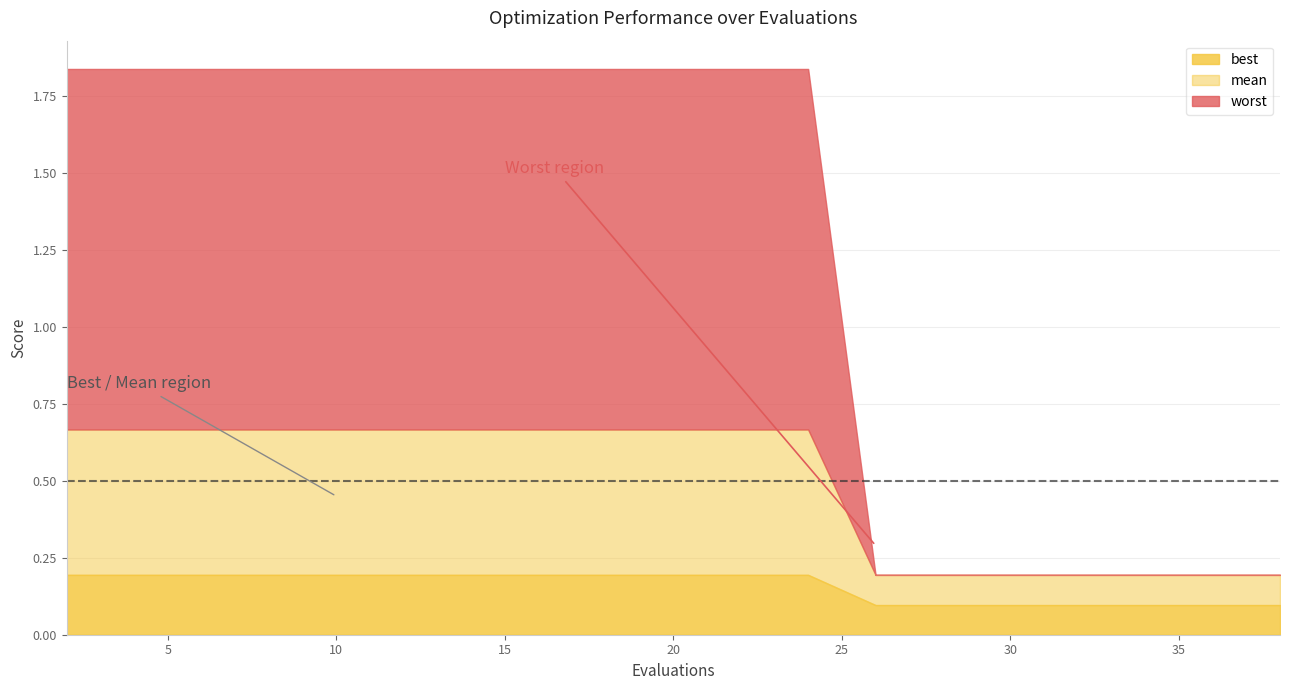

Count the mean values in the range 0 to 1.

20